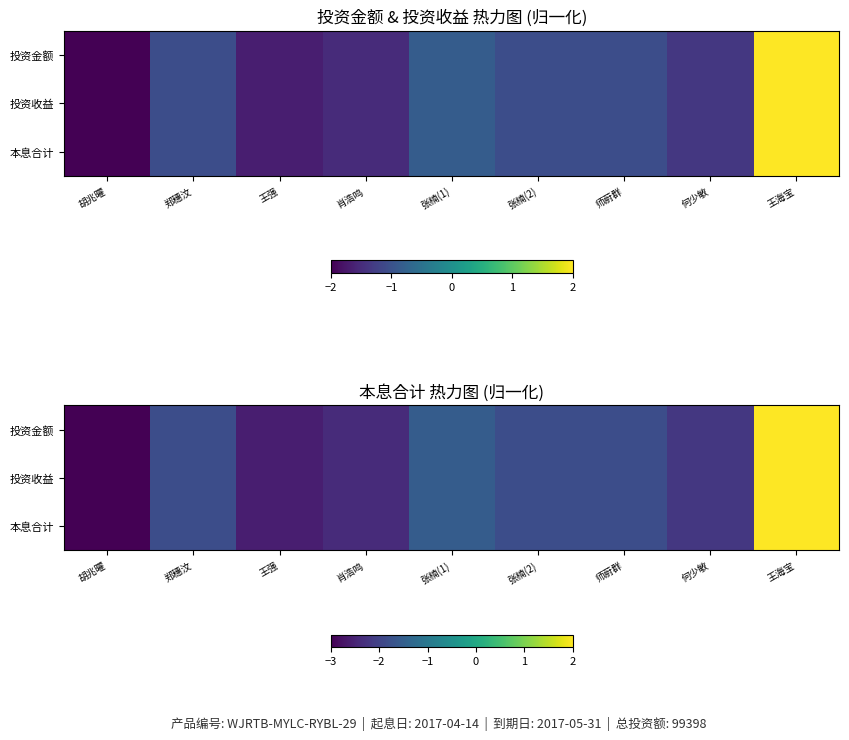

What is the sum of all 投资金额 values?

-15.1